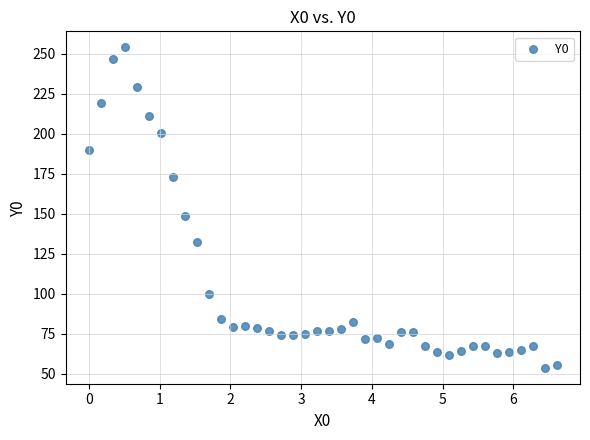

What Y value in the scatter plot is closest to 153?

148.7